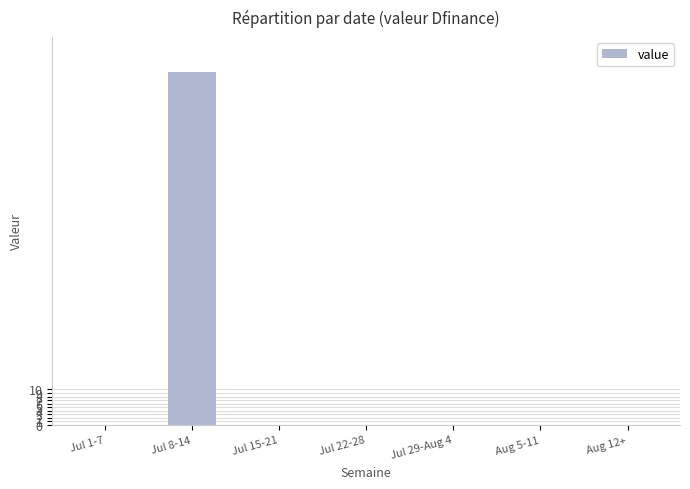

Count the number of data series in this chart.

1